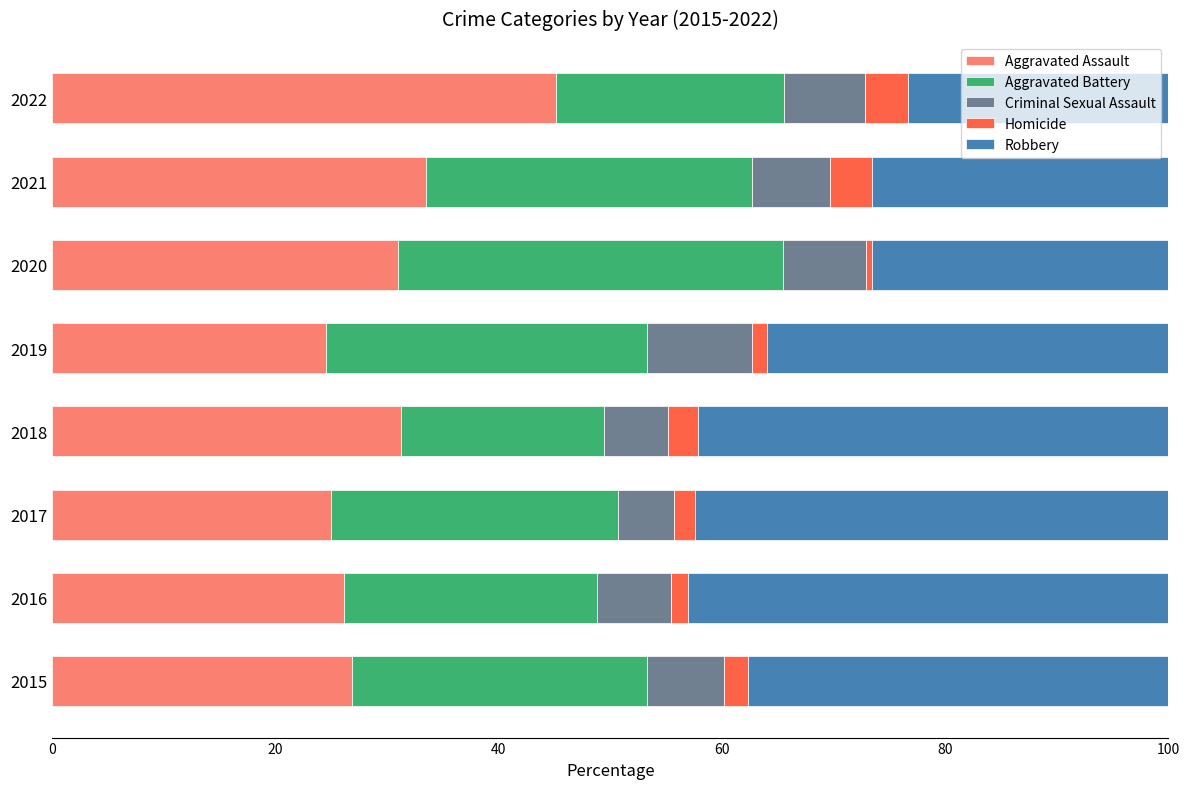

What are all the series names shown in the legend?

Aggravated Assault, Aggravated Battery, Criminal Sexual Assault, Homicide, Robbery